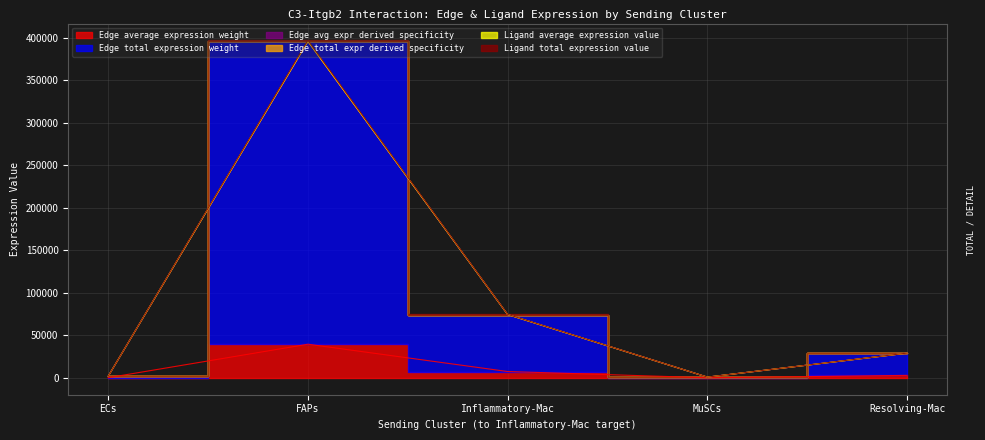

In Edge average expression weight, how many points are higher than both neighbors (excluding endpoints)?

1